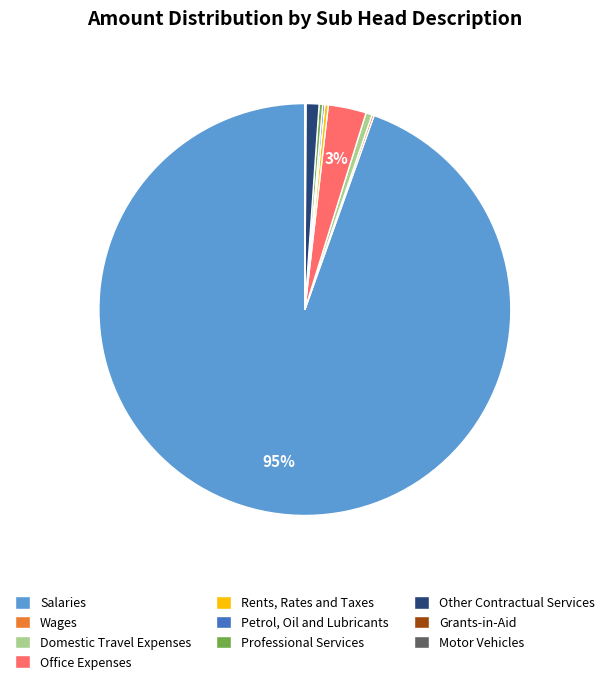

Is the sum of Professional Services and Other Contractual Services greater than half?

No